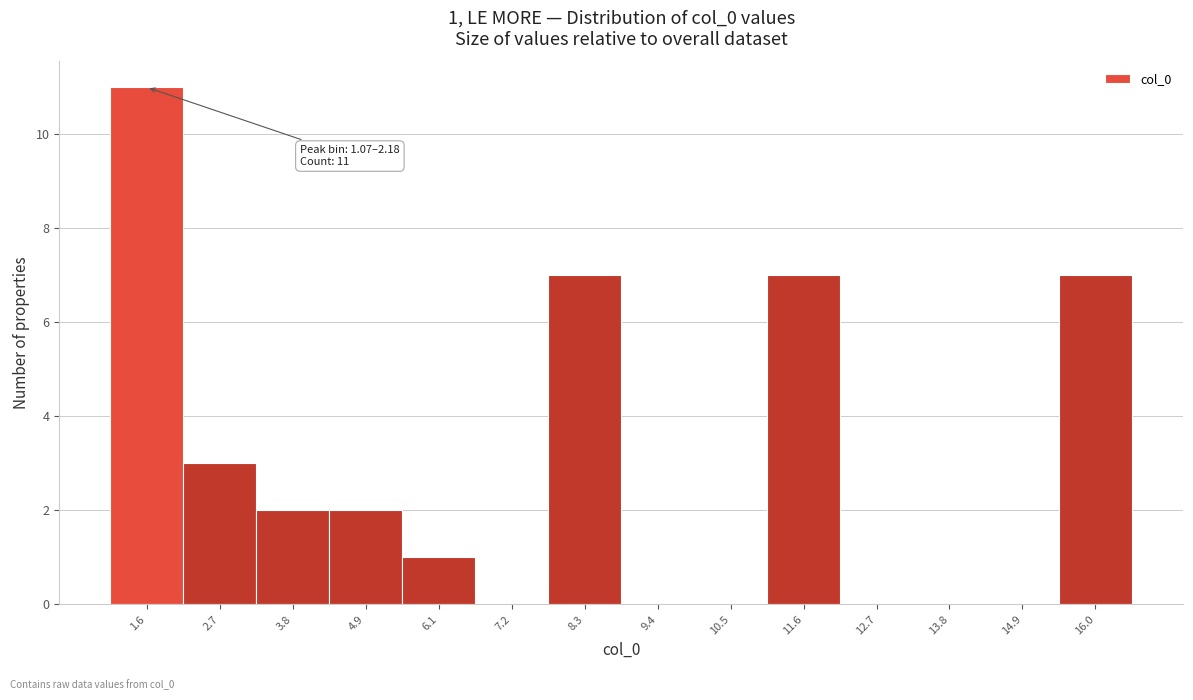

Over which range of the x-axis is the bar tallest?

1.0 to 2.2